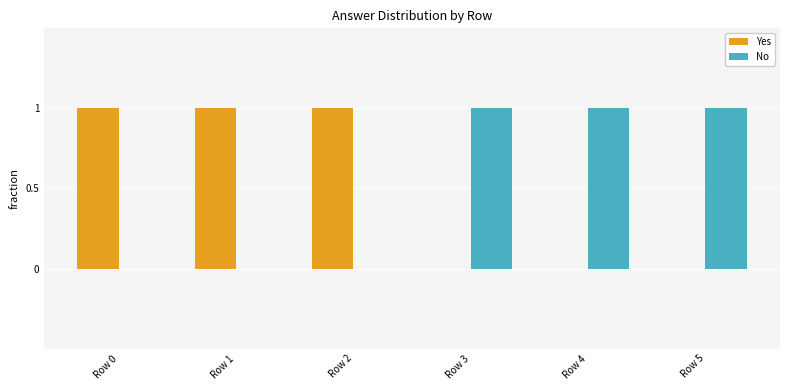

What is the sum of all No values?

3